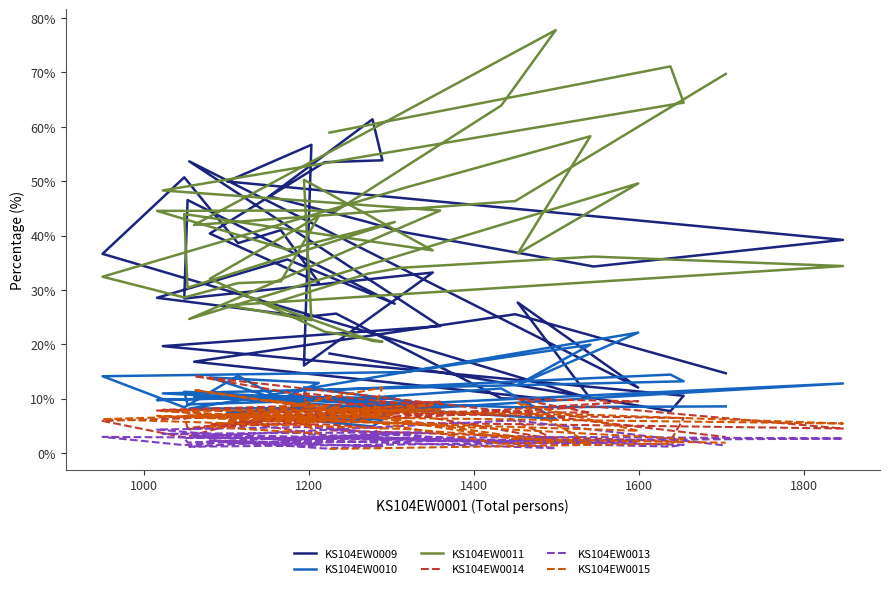

What is the highest value of the KS104EW0010 series?

22.1